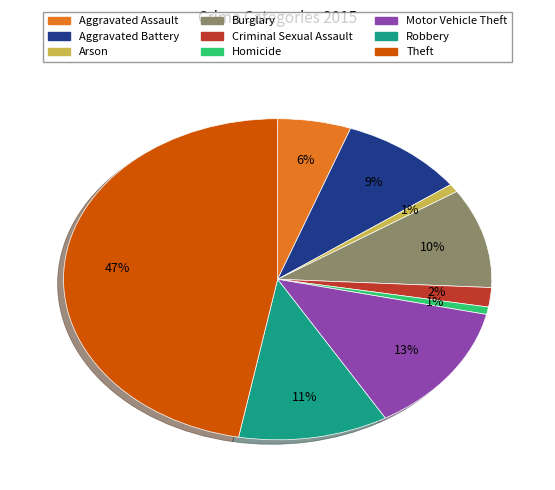

Which category has the biggest portion of the pie?

Theft